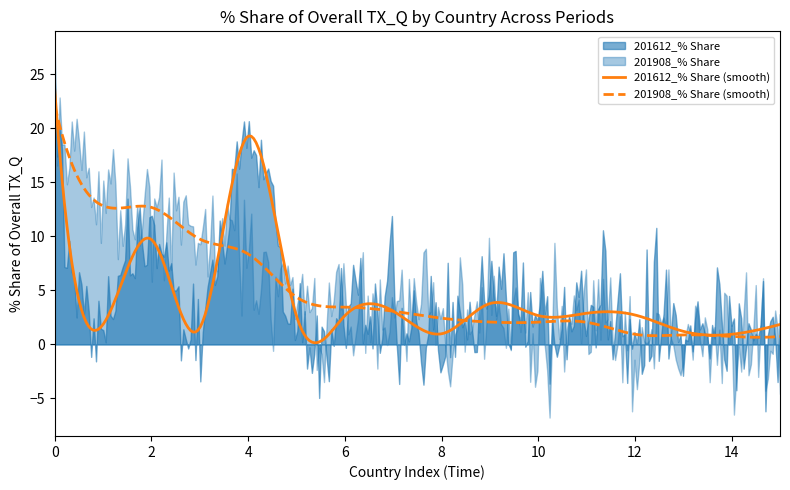

What is the highest value of the 201908_% Share (smooth) series?

22.1